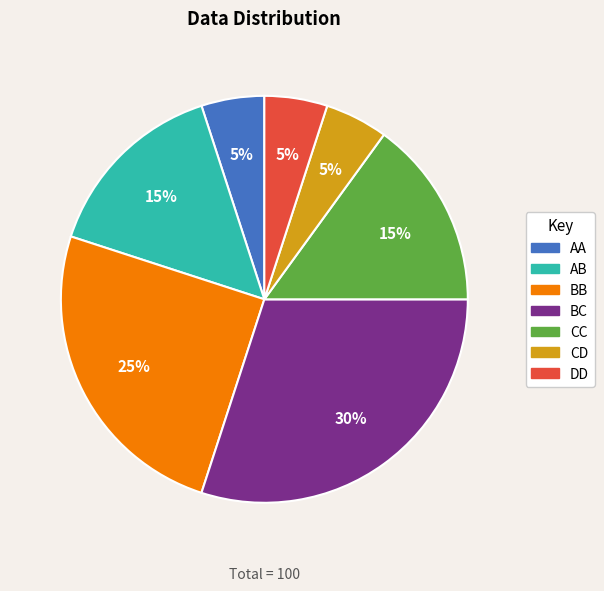

True or false: BB accounts for 25% of the total.

True